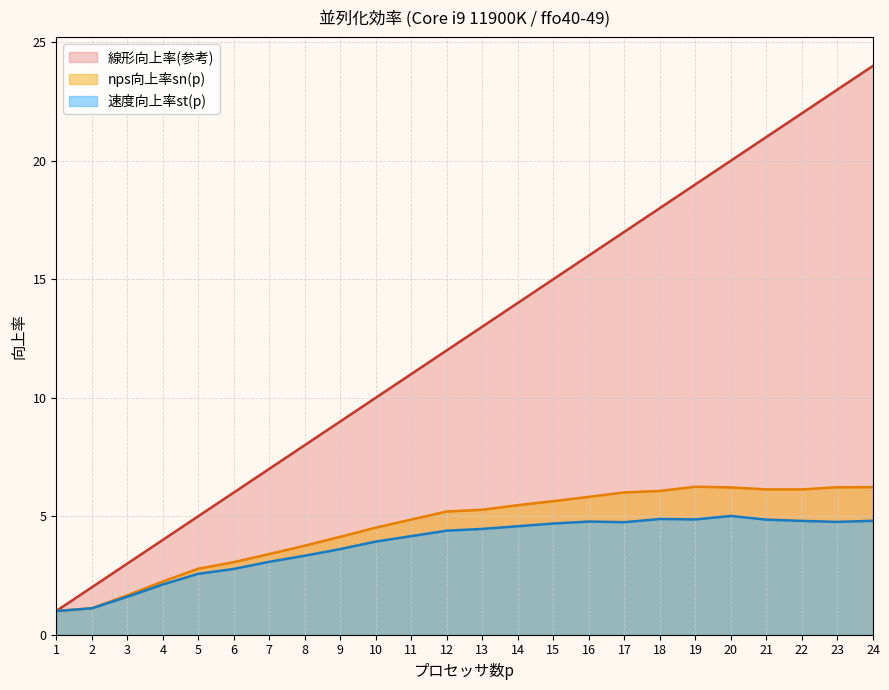

True or false: 速度向上率st(p) and nps向上率sn(p) cross at least once.

False